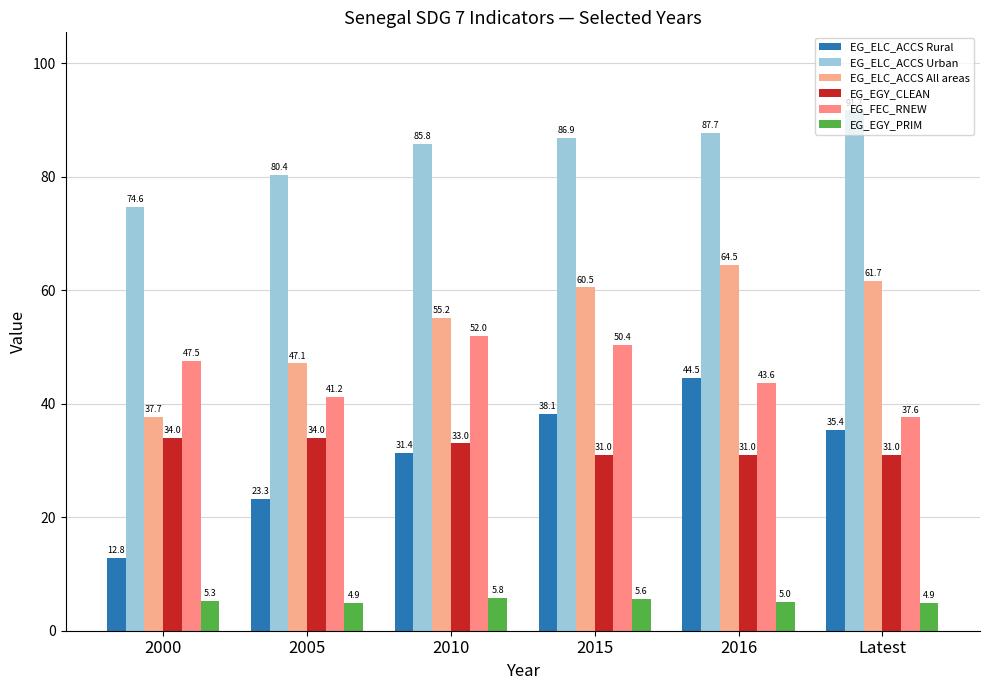

At Latest, list the series in order from largest to smallest.

EG_ELC_ACCS Urban, EG_ELC_ACCS All areas, EG_FEC_RNEW, EG_ELC_ACCS Rural, EG_EGY_CLEAN, EG_EGY_PRIM